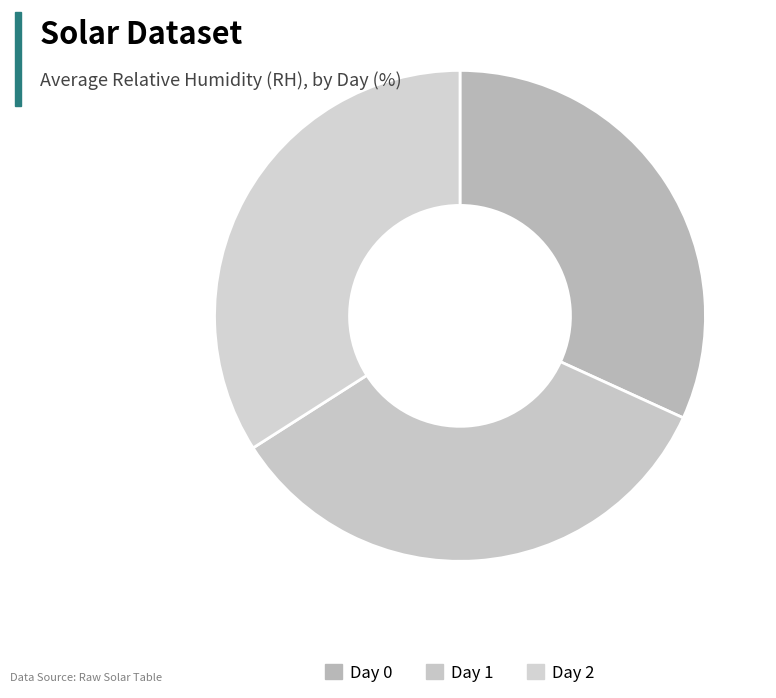

Does Day 0 account for over 50% of the chart?

No